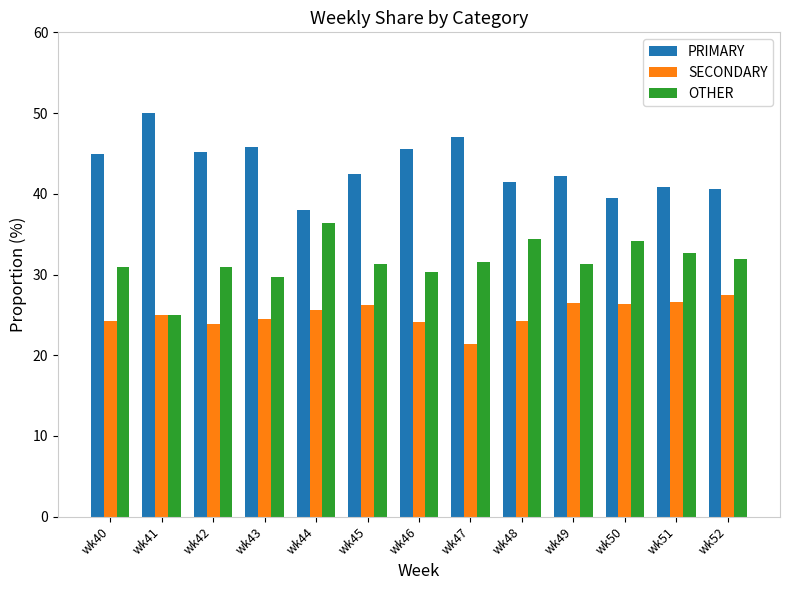

What is the difference between the highest and lowest values at wk44?

12.5